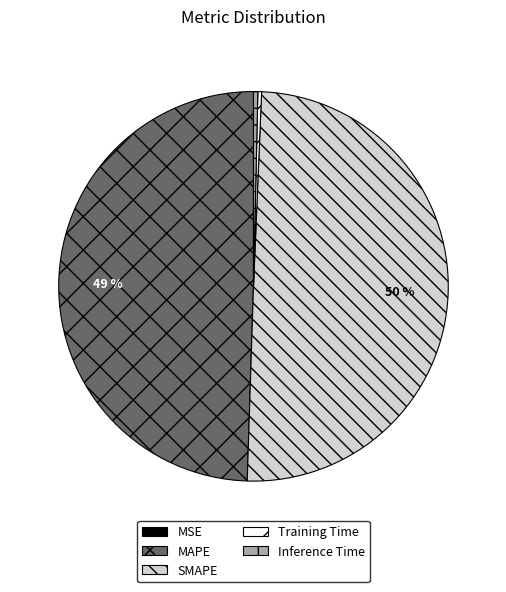

Does MAPE represent more than half of the total?

No